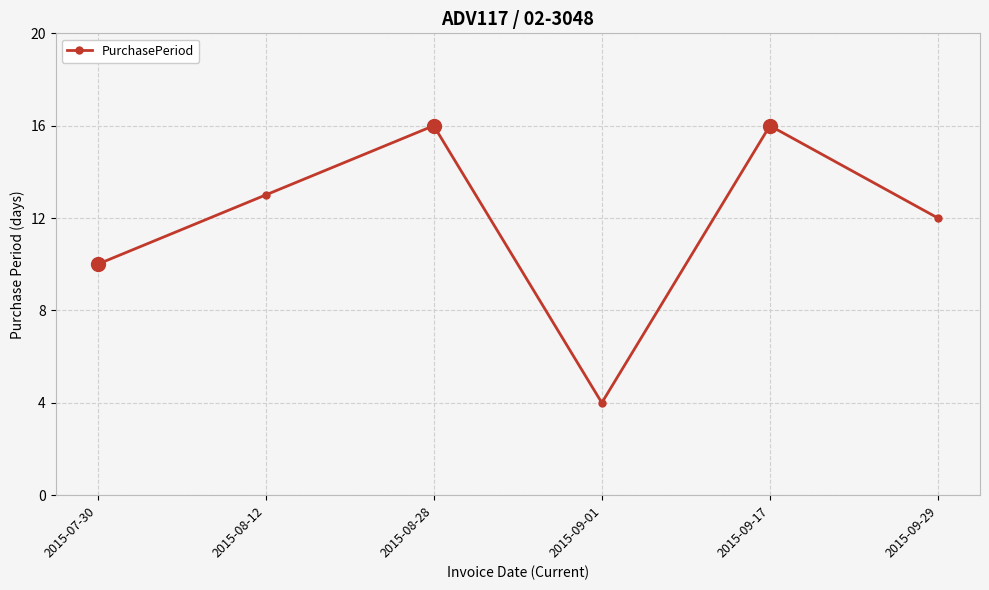

What is the value of the 4th point from the left?

4